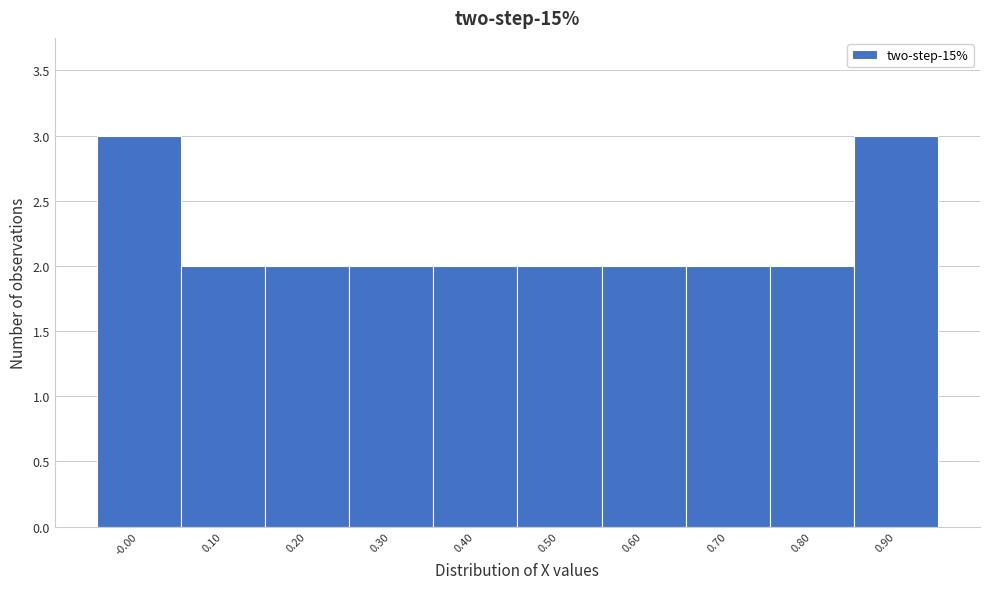

Reading left to right, transcribe all the data shown in this chart.

3	2	2	2	2	2	2	2	2	3